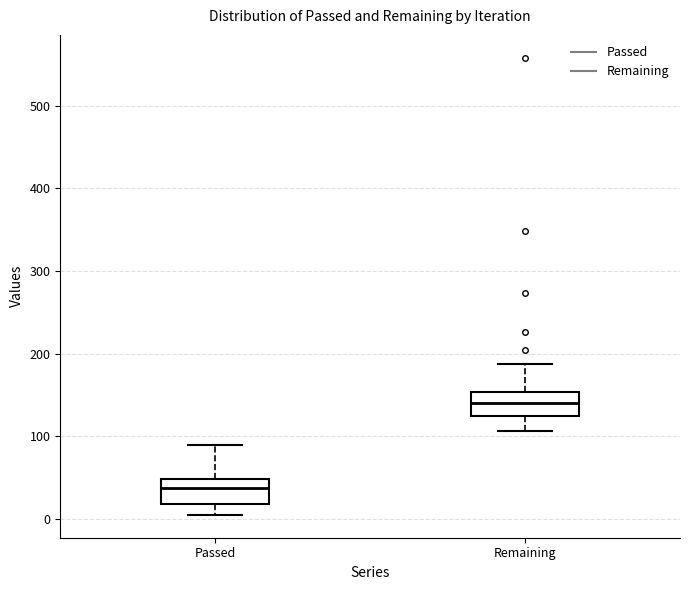

Which box's median line is the highest?

Remaining